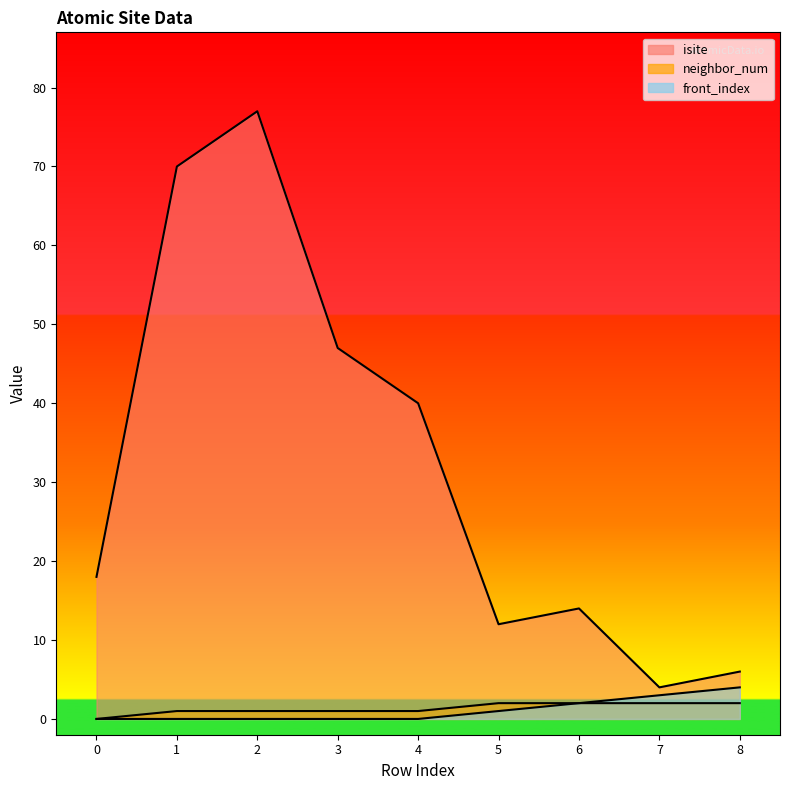

Count the front_index values in the range 0 to 2.

7